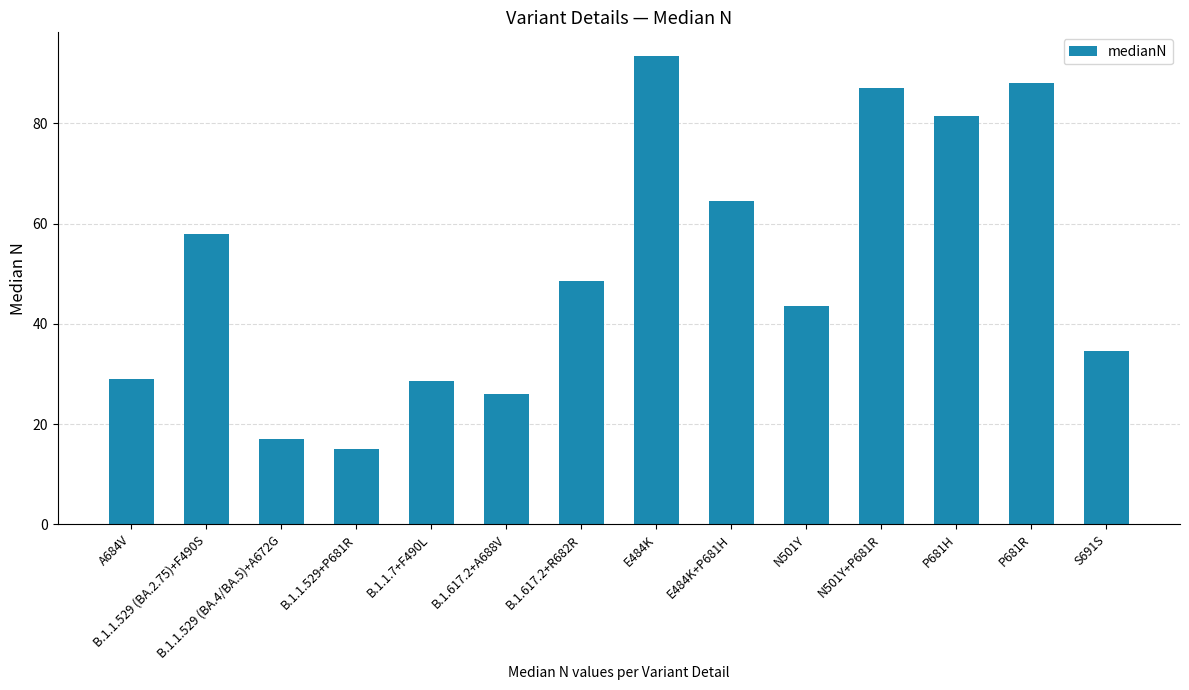

What is the label of the 10th bar from the left?

N501Y